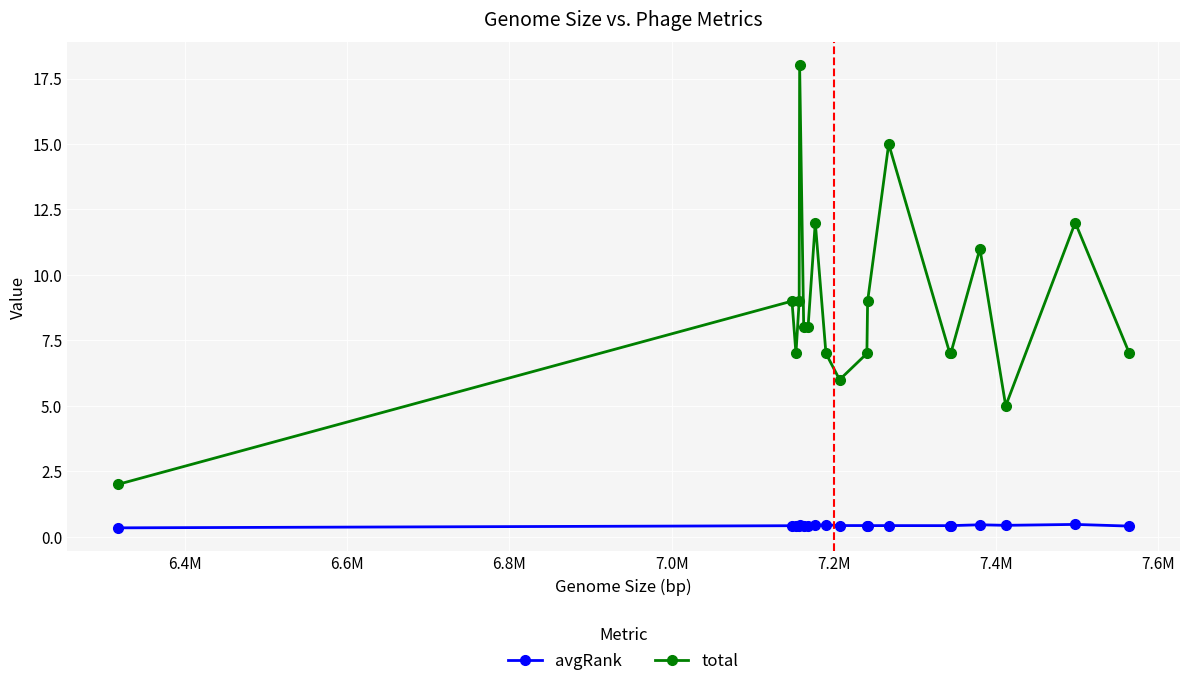

What is the average value of the total series?

8.7